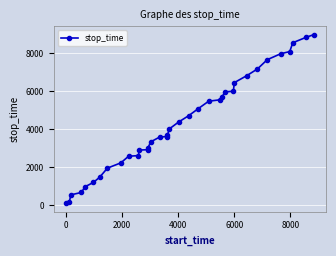

What is the difference between the second highest and minimum values?

8714